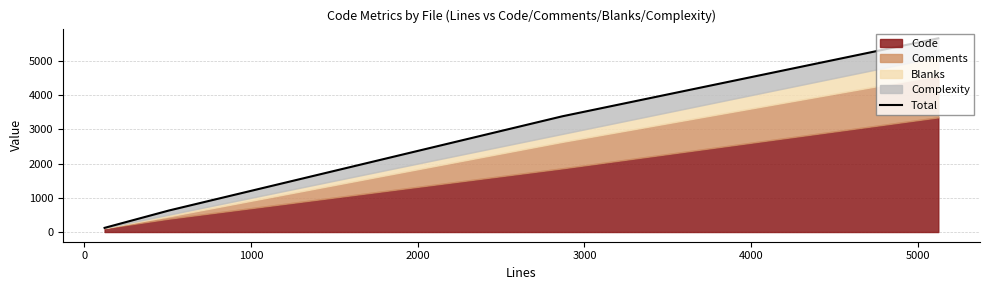

What value does the data have at −1000?

122